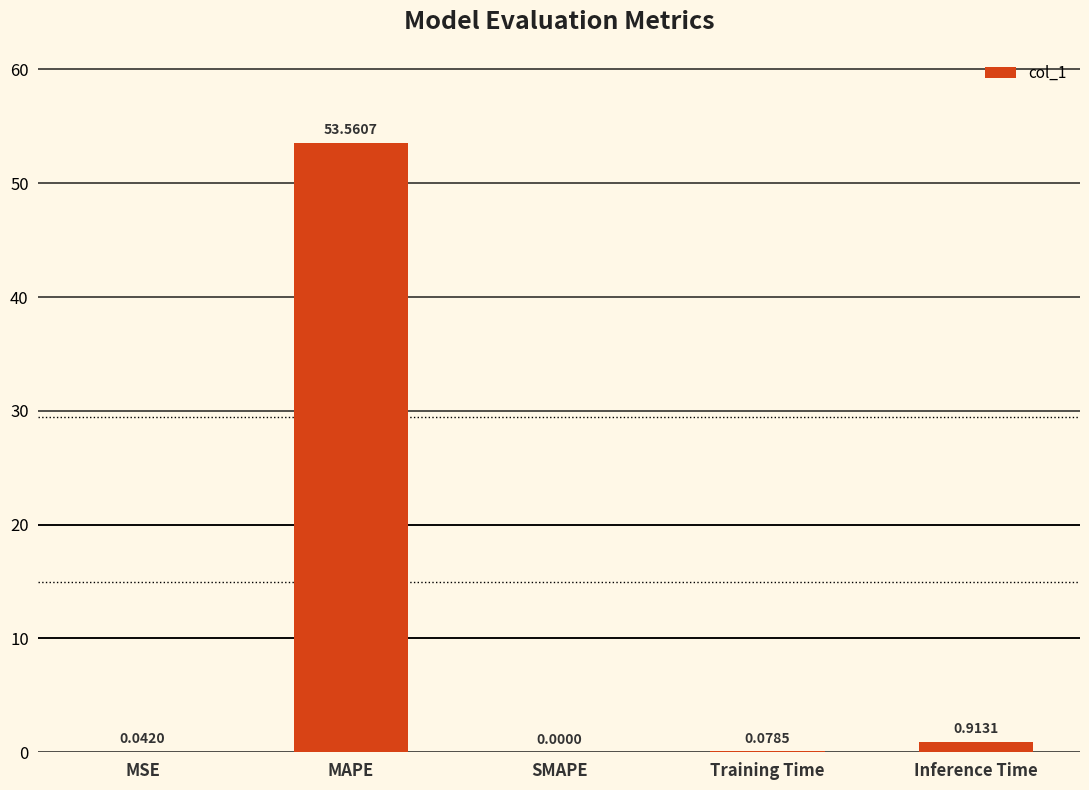

What is the sum of the values at Inference Time and MSE?

1.0